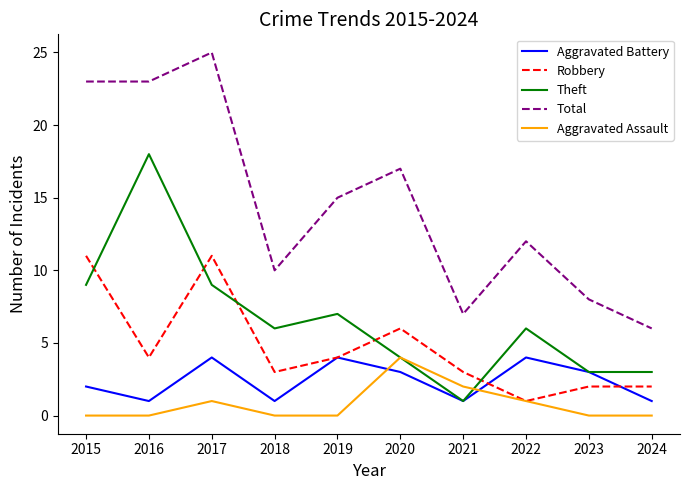

What is the total value across all series at 2021?

14